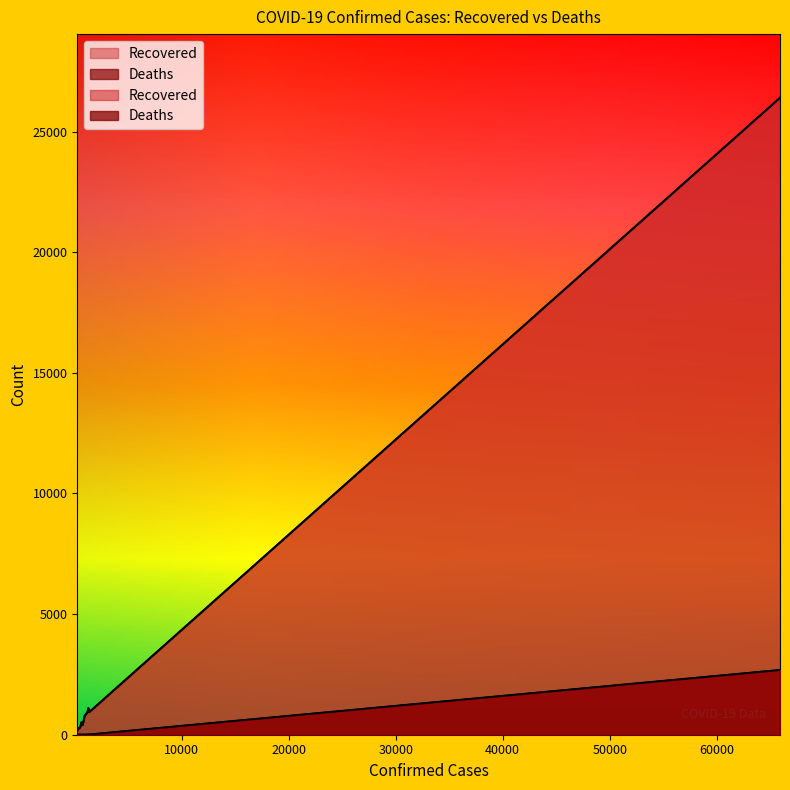

True or false: Recovered and Deaths cross at least once.

False